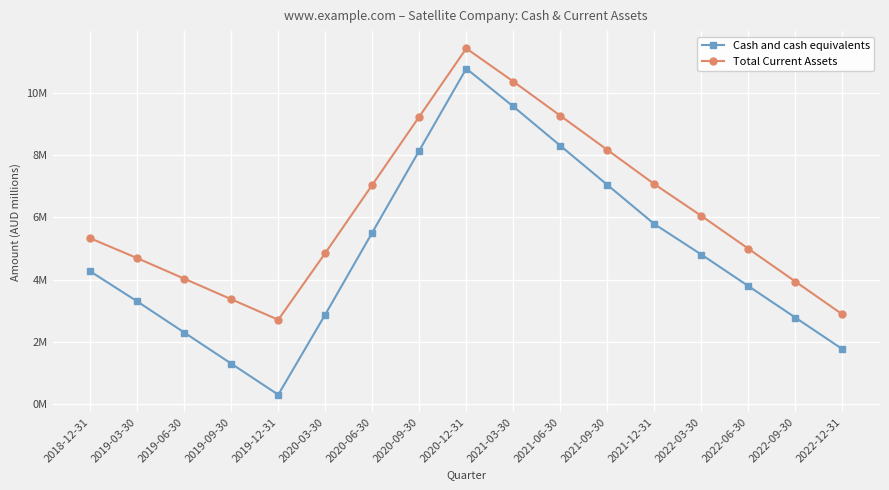

How many interior local valleys does the Total Current Assets series have?

1